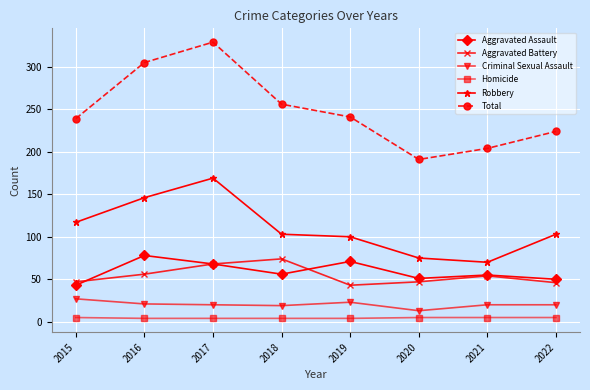

The value of Aggravated Assault at 2017 is 93. True or false?

False